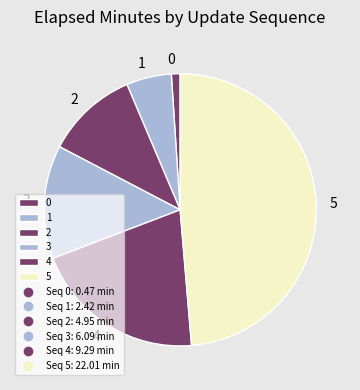

Combined, do 3 and 4 account for over 50%?

No